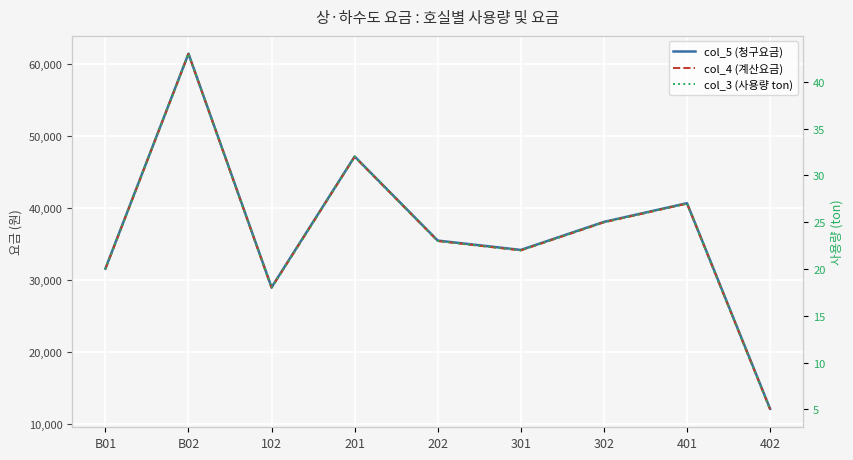

Where is the first local maximum for col_3 (사용량 ton)?

B02